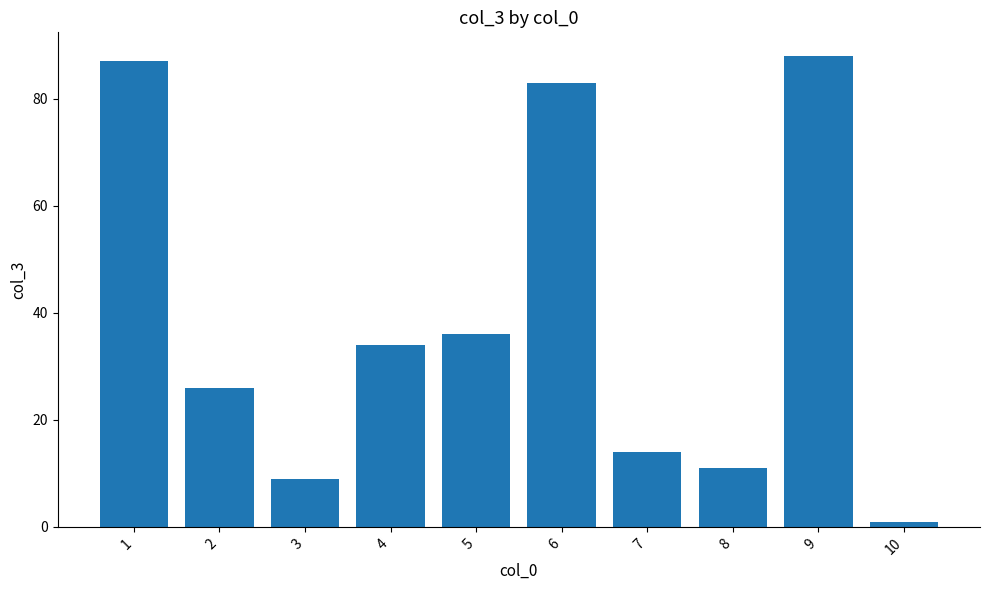

Reading left to right, extract all data points from this chart.

1=87	2=26	3=9	4=34	5=36	6=83	7=14	8=11	9=88	10=1